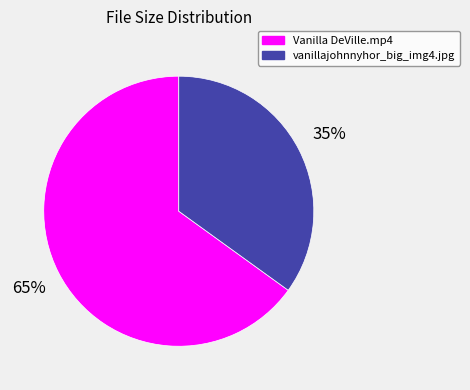

Between Vanilla DeVille.mp4 and vanillajohnnyhor_big_img4.jpg, which is larger?

Vanilla DeVille.mp4